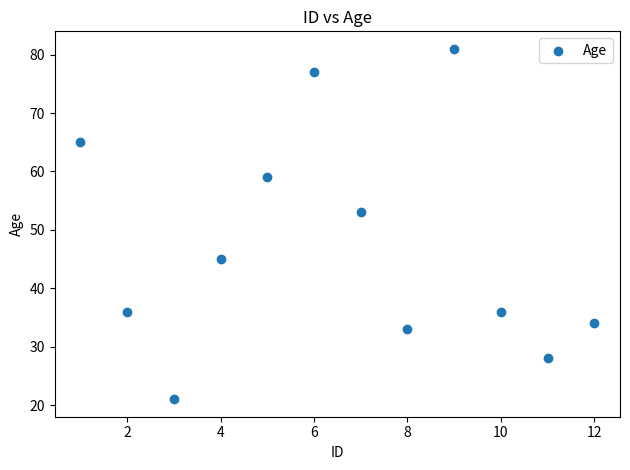

What is the range of X values (max minus min)?

11